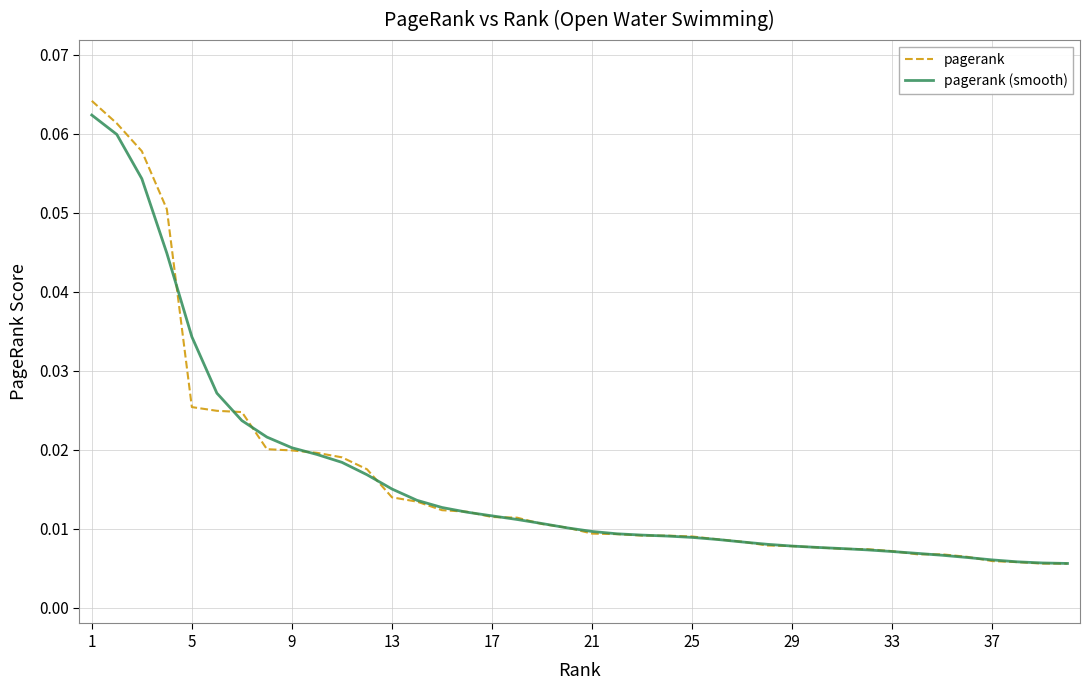

Which series has the widest spread of values?

pagerank